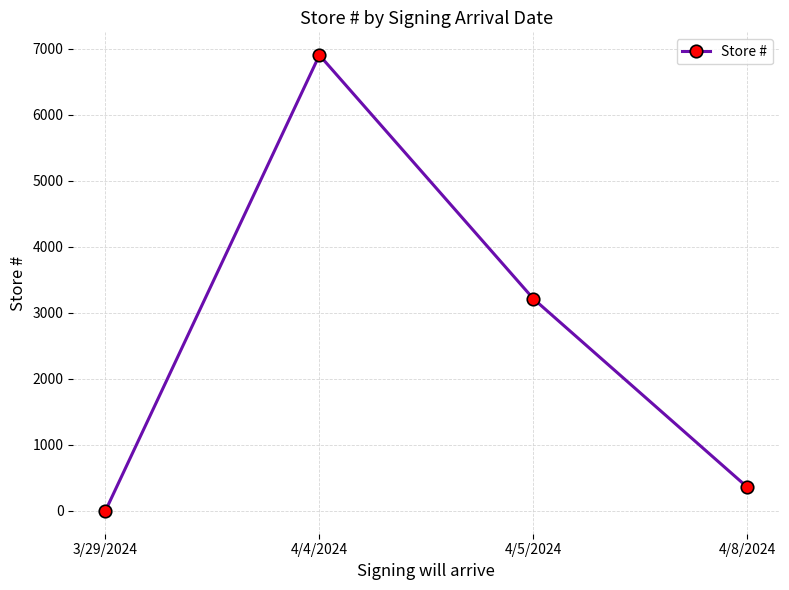

How many points are higher than both their immediate neighbors (excluding endpoints)?

1